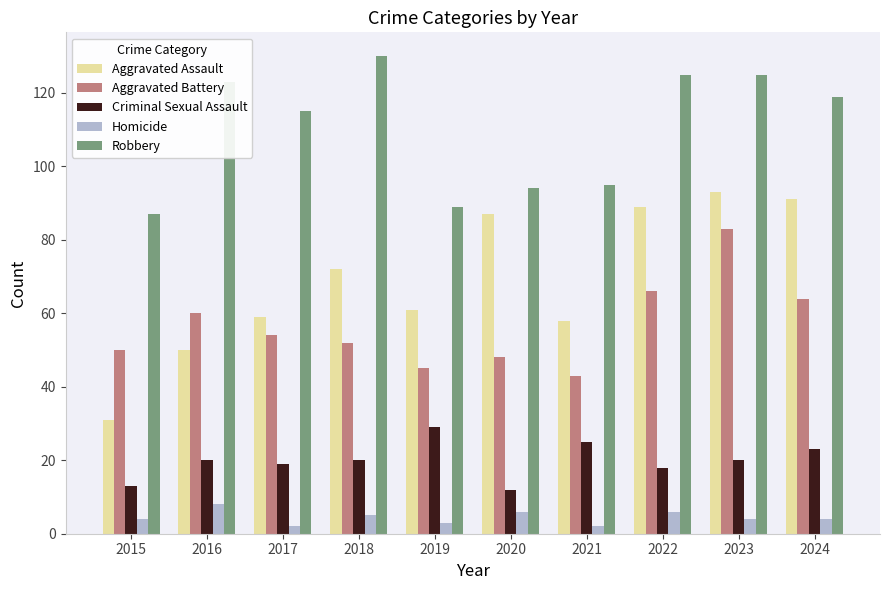

What is the approximate value of Homicide at 2016?

8